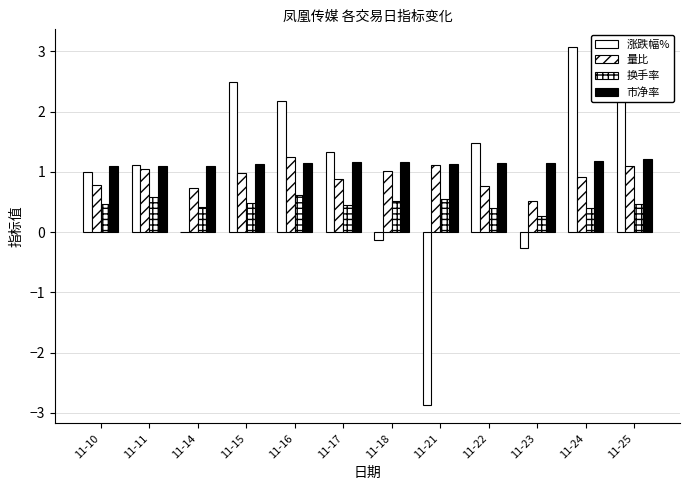

How many series are shown in this chart?

4